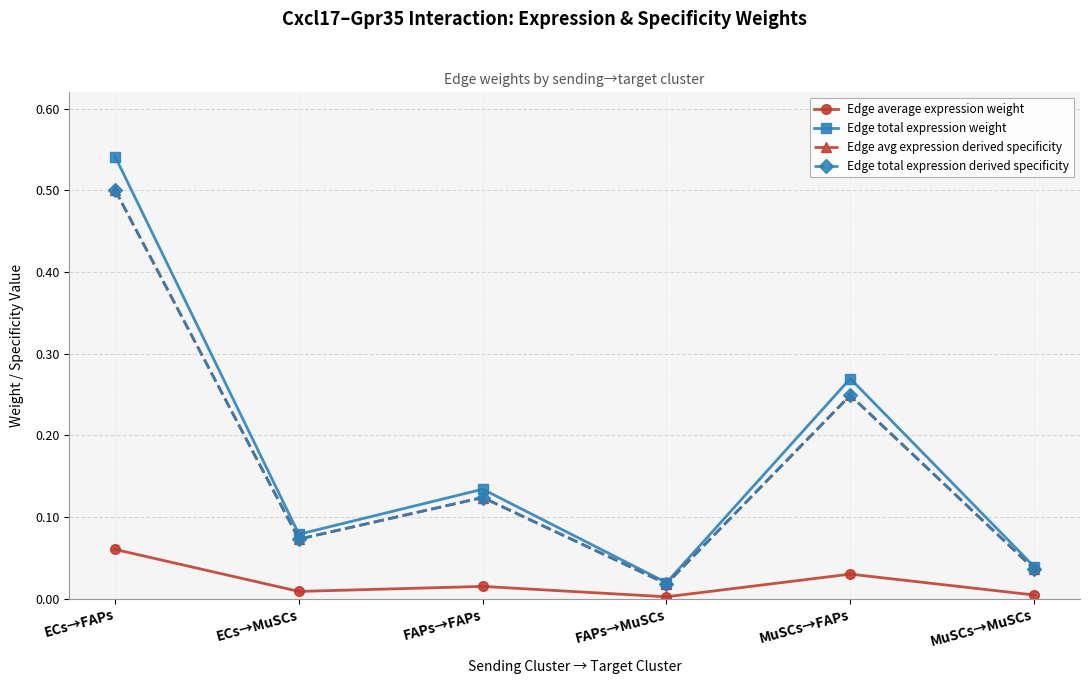

Is this an area chart (filled region under the line)?

No